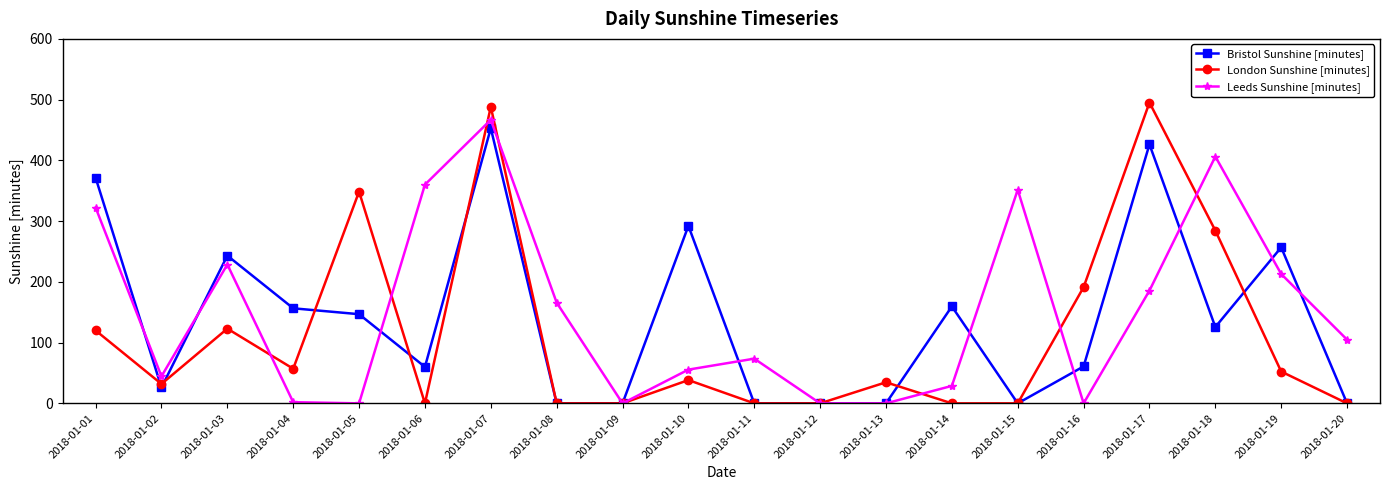

Between 2018-01-16 and 2018-01-18, which series saw the biggest shift?

Leeds Sunshine [minutes]